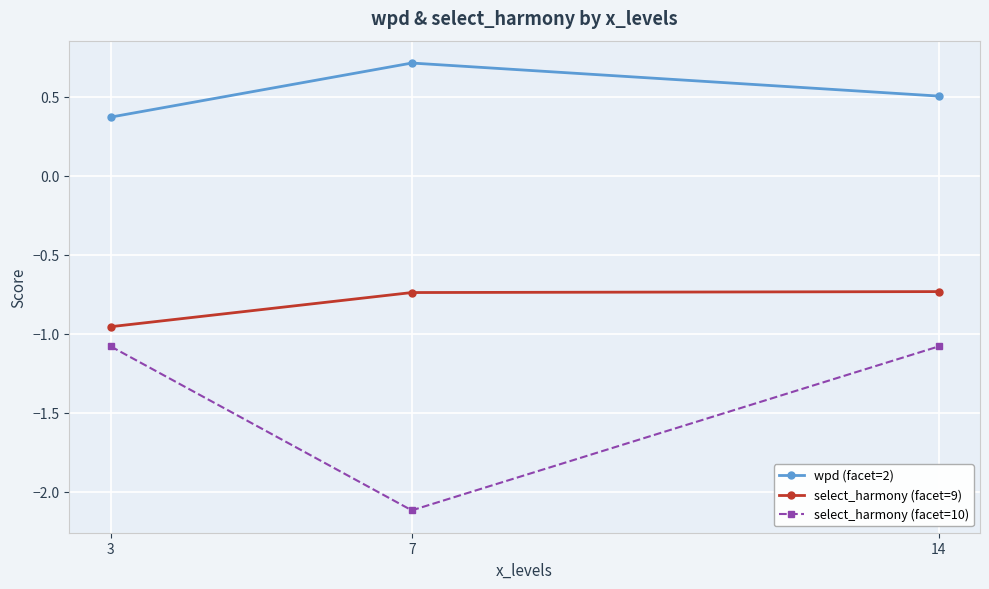

How many wpd (facet=2) values are between 0 and 1?

3